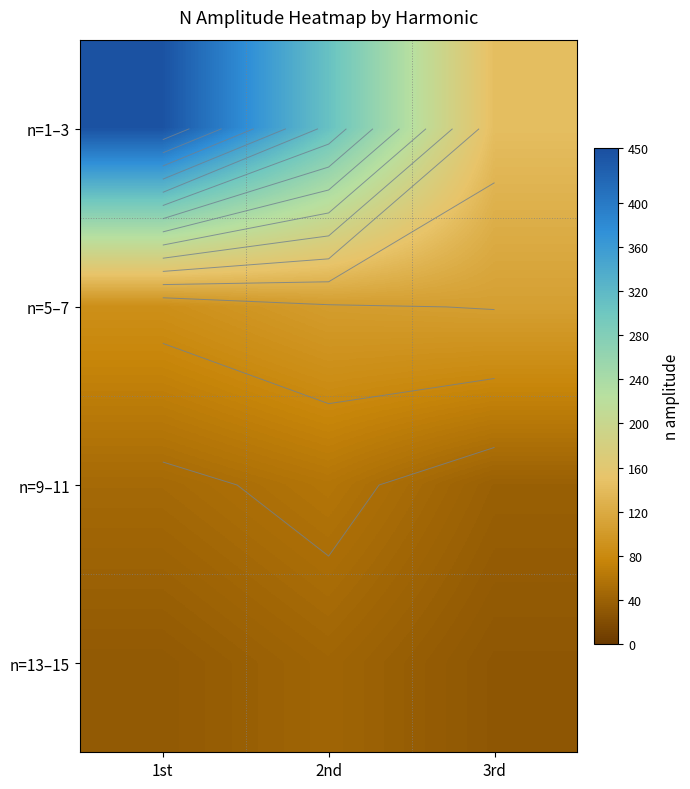

Is it true that n=5–7 equals 149.6 at 3rd?

False